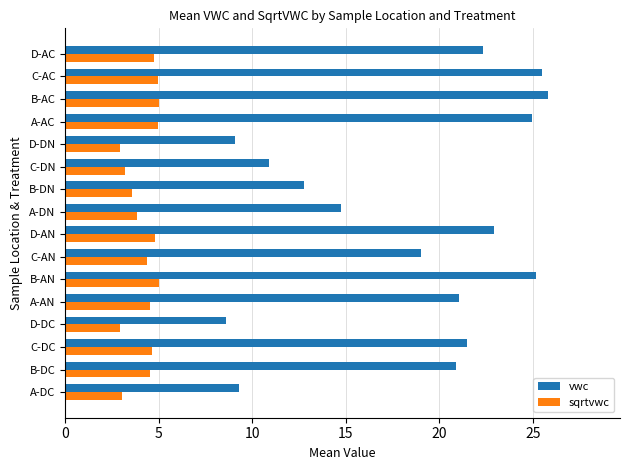

What is the total value across all series at A-AN?

25.6